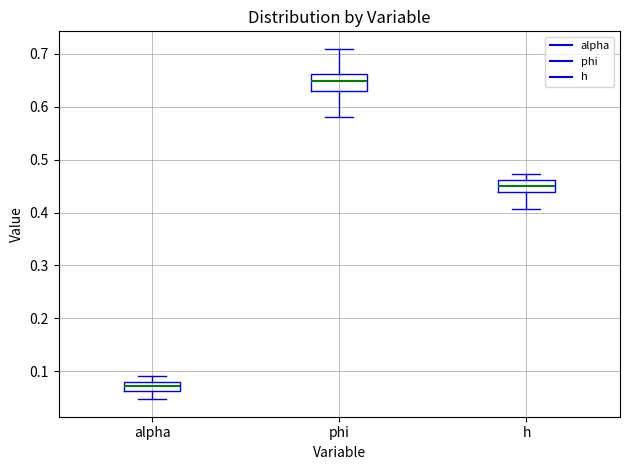

Where is the upper edge of the box for alpha on the y-axis? The values are not printed on the chart, so give them approximately, as read against the axis.

0.08